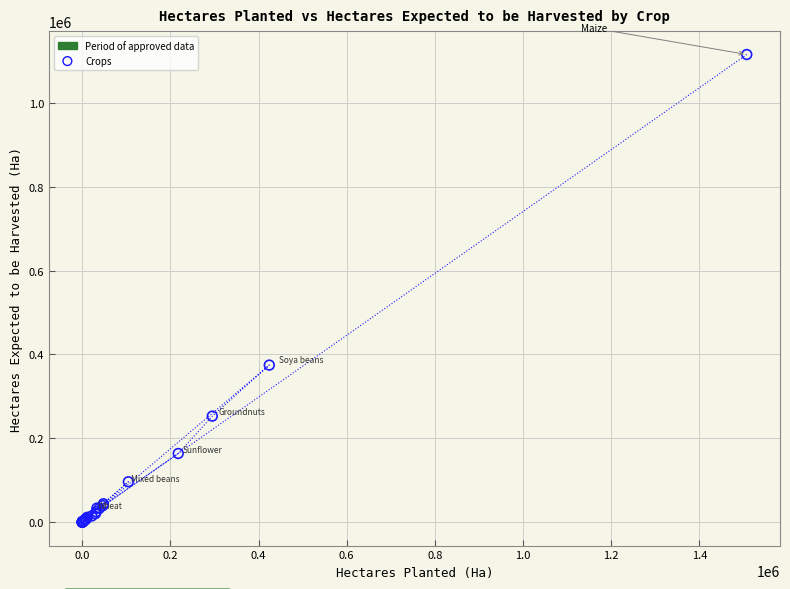

What Y value in the scatter plot is closest to 557749?

374712.6